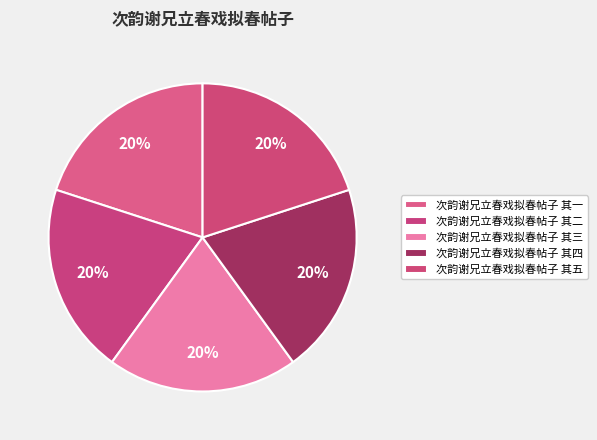

Does any single category account for the majority?

No